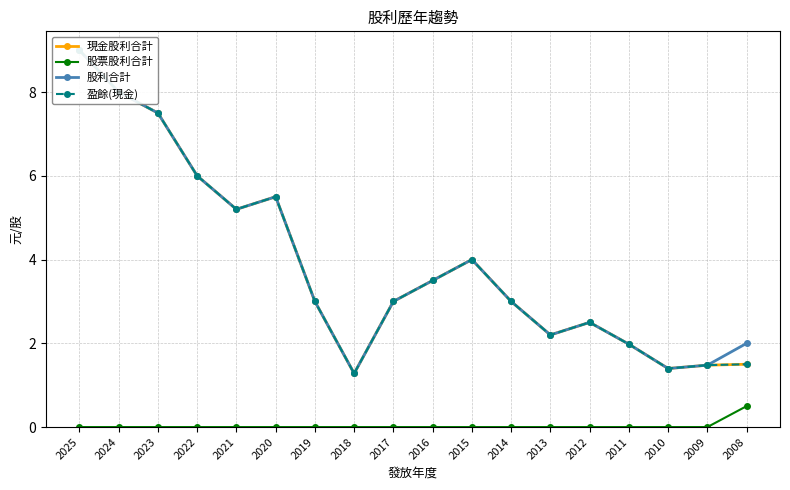

What is the difference between the maximum and minimum values in the 股利合計 series?

7.7